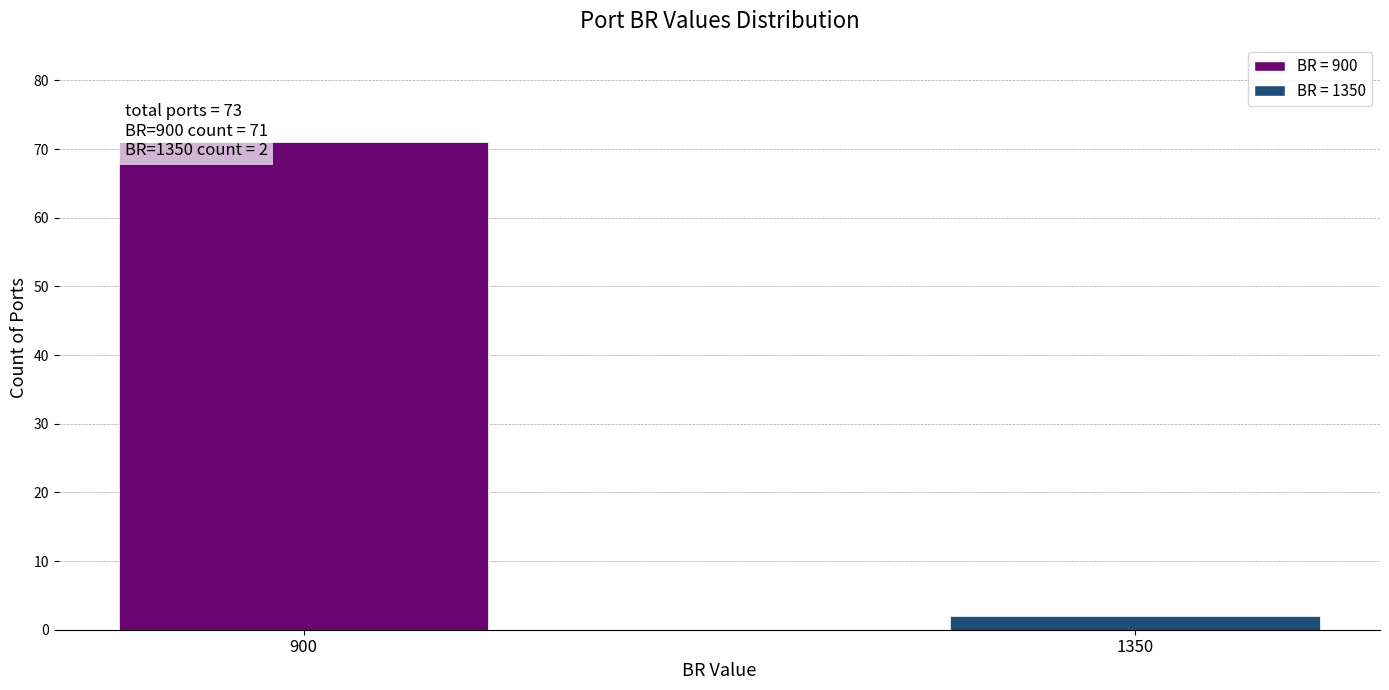

Reading left to right, what are all the values shown in this chart?

71	2